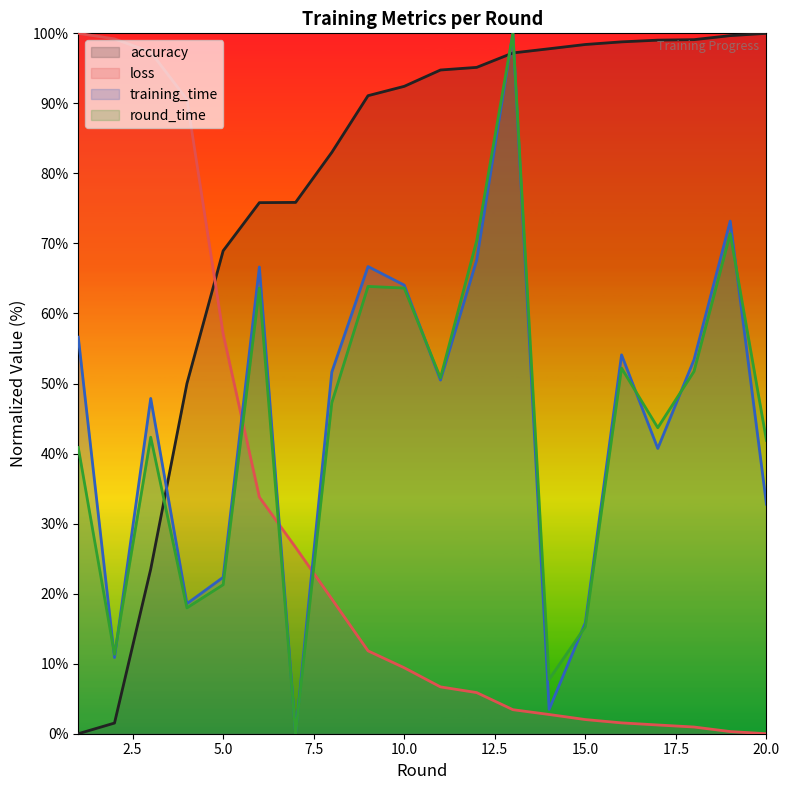

At which label is loss closest to 50?

5.0